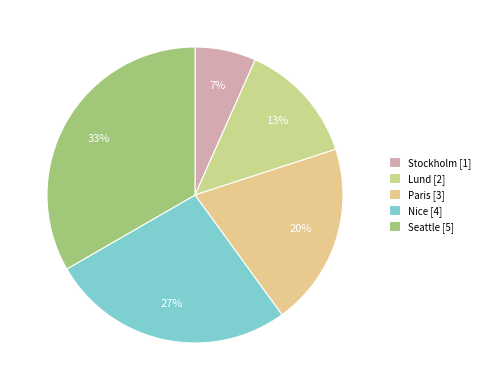

Combined, do Seattle and Paris account for over 50%?

Yes